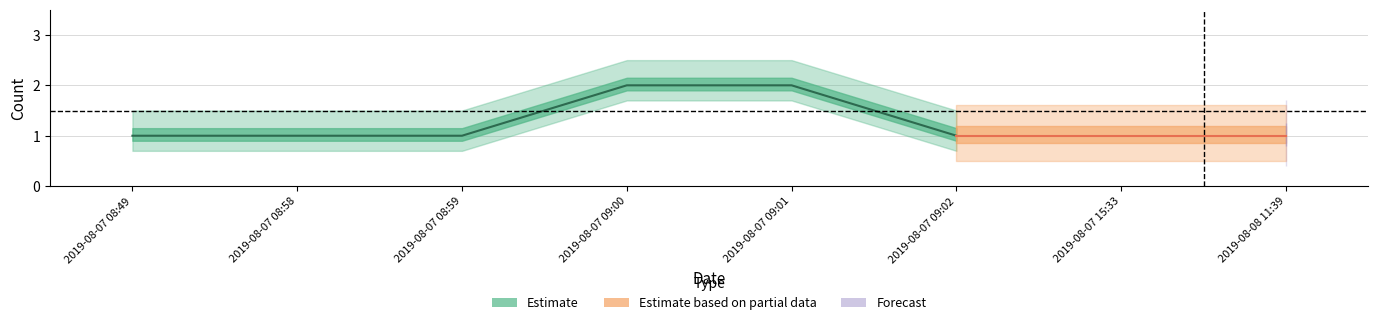

What is the difference between the maximum and minimum values?

1